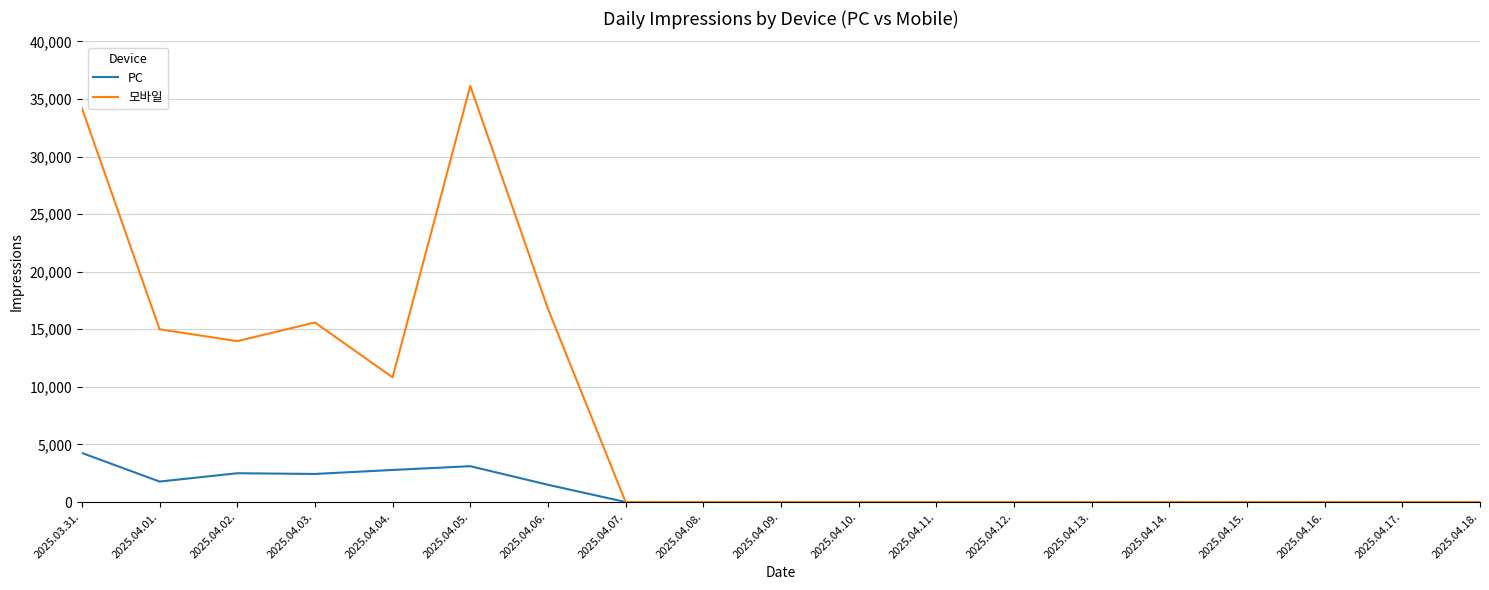

The value of PC at 2025.04.17. is 0. True or false?

True